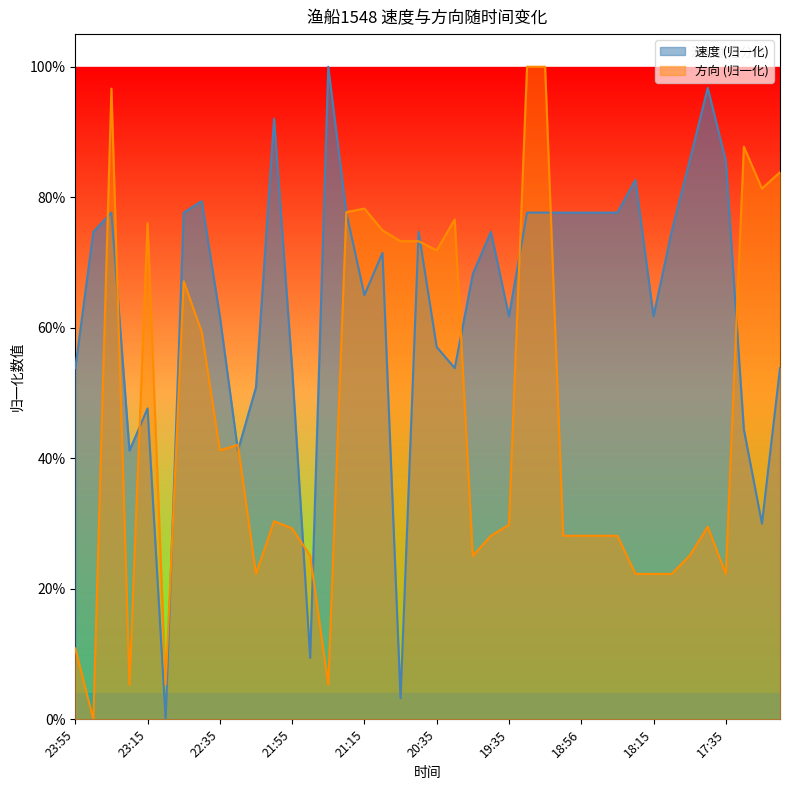

Which label corresponds to the largest value in the chart?

19:26